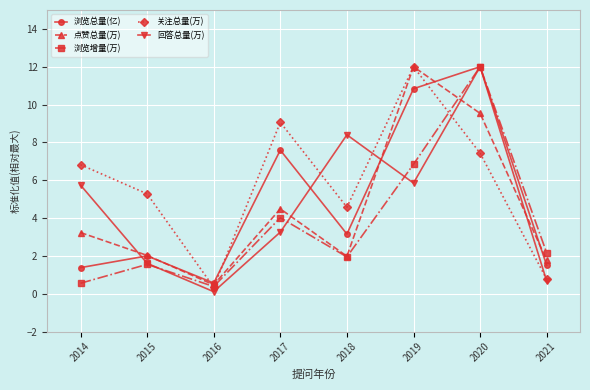

Does the chart have visible grid lines?

Yes